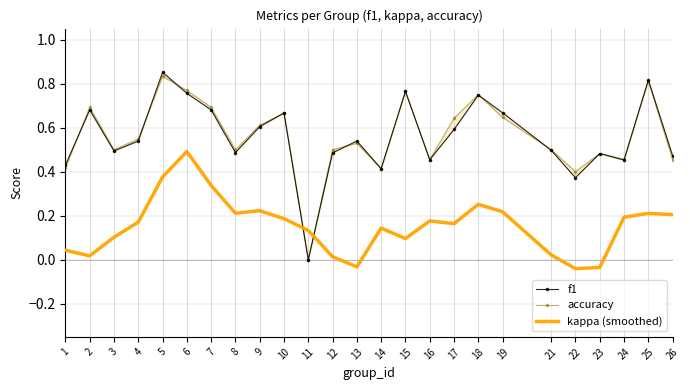

At which category does the chart reach its peak across all series?

5